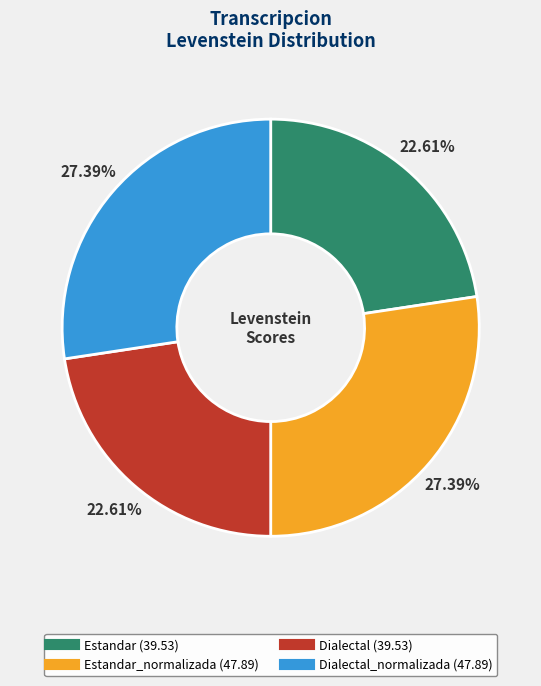

Does any single category account for the majority?

No